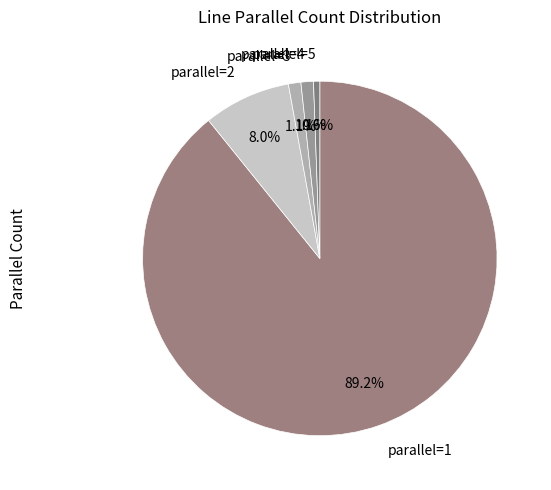

Which category has the biggest portion of the pie?

1